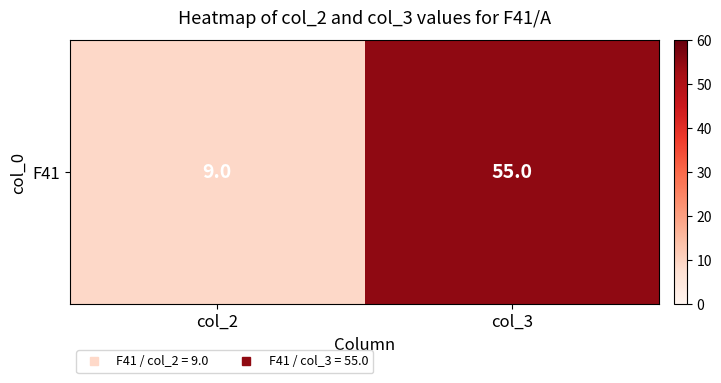

The value at col_2 is 5. True or false?

False